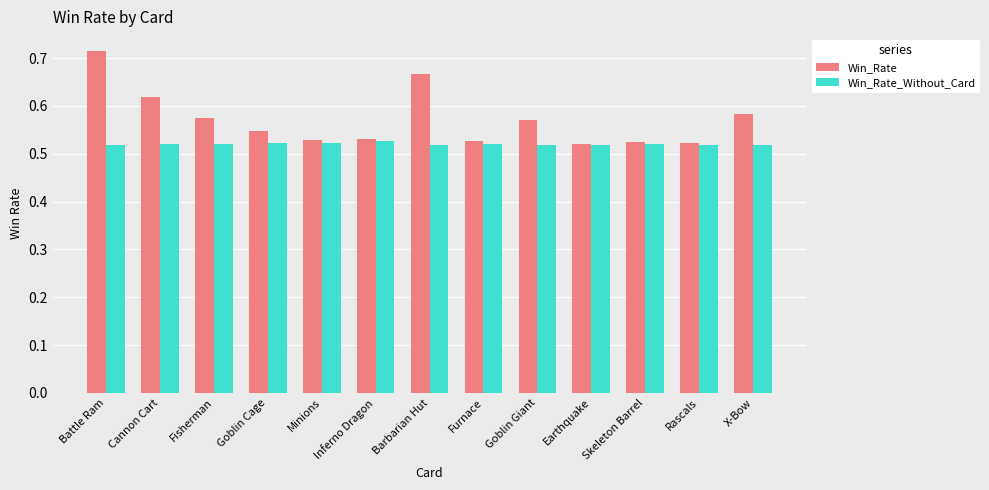

What is the sum of all Win_Rate values?

7.4